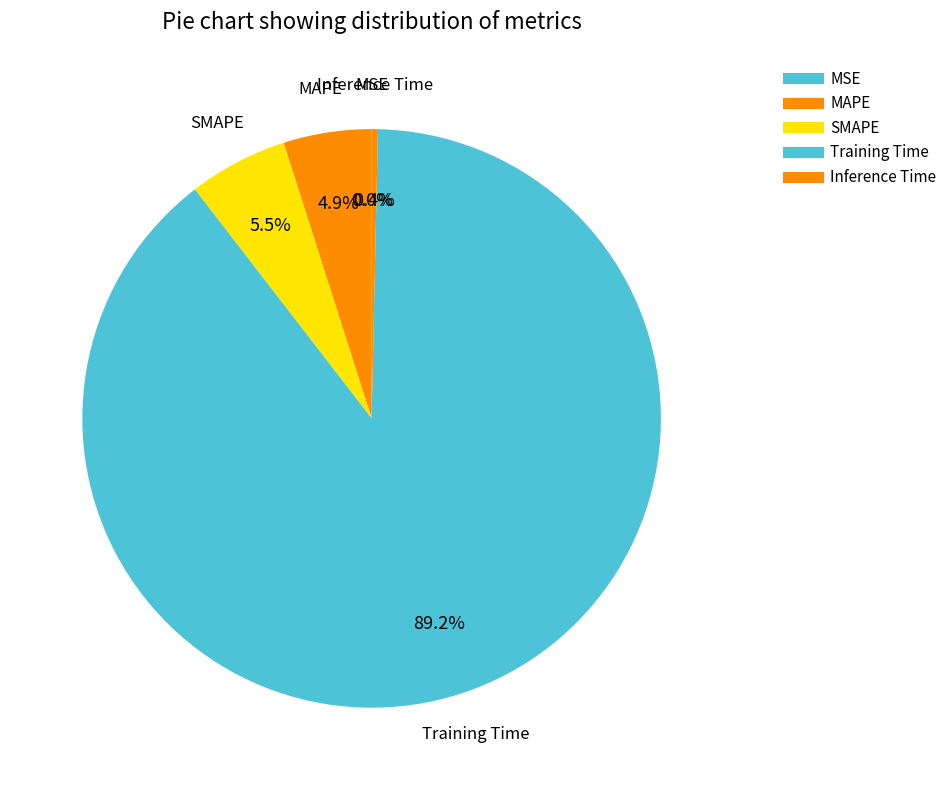

How many slices are in this pie chart?

5